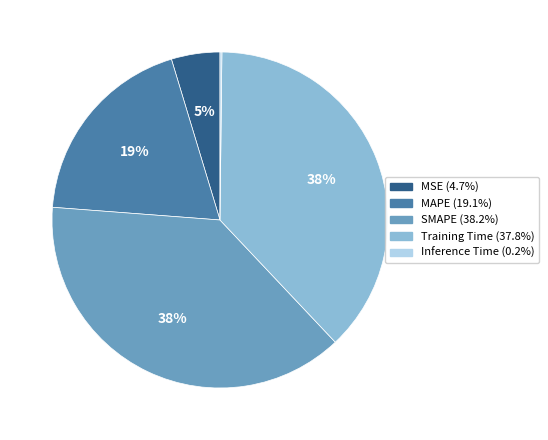

To the nearest percent, what is the average slice percentage?

20%